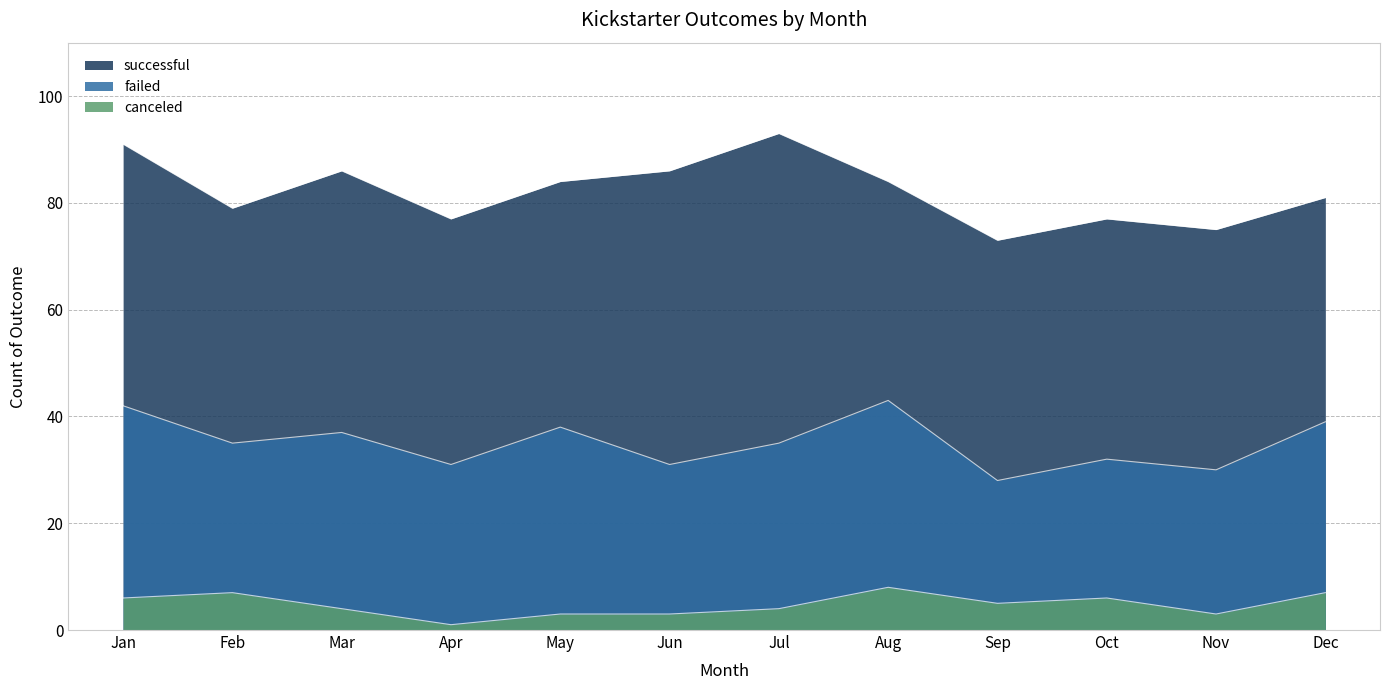

At which category does failed reach its first local peak?

Mar